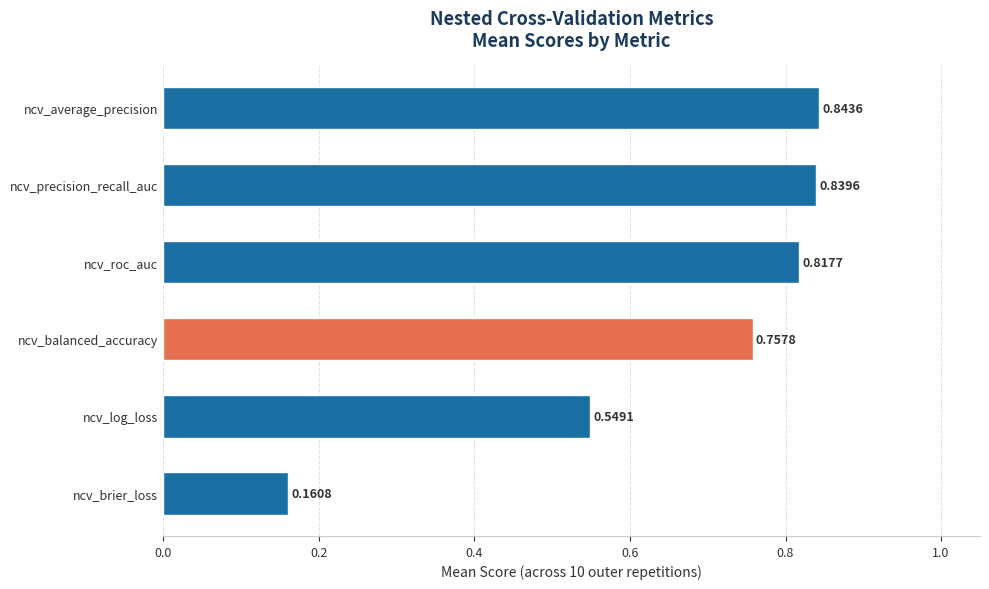

Count the number of data series in this chart.

1